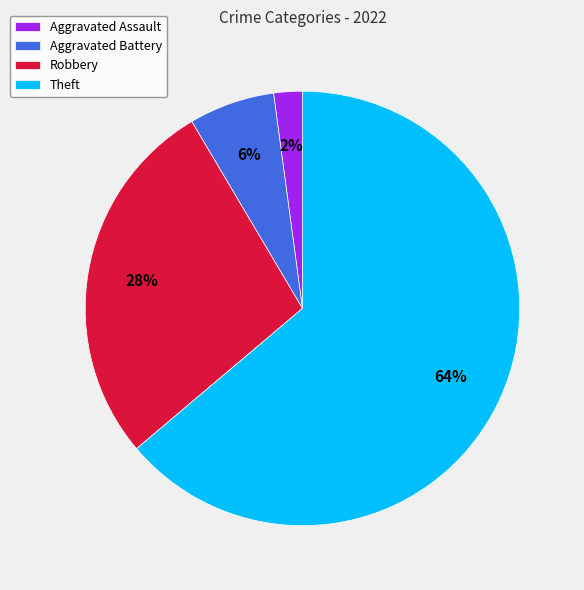

Count the number of slices in the pie.

4